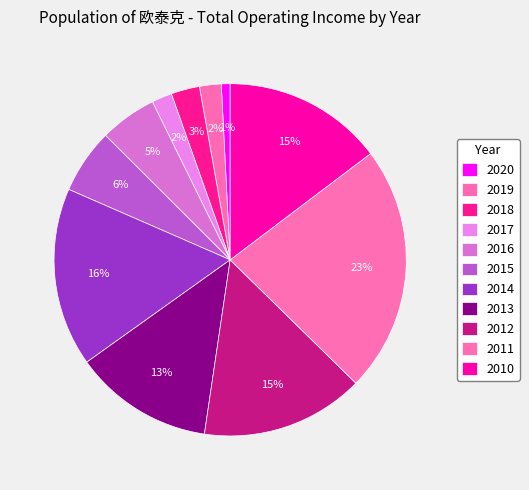

Count the number of slices in the pie.

11